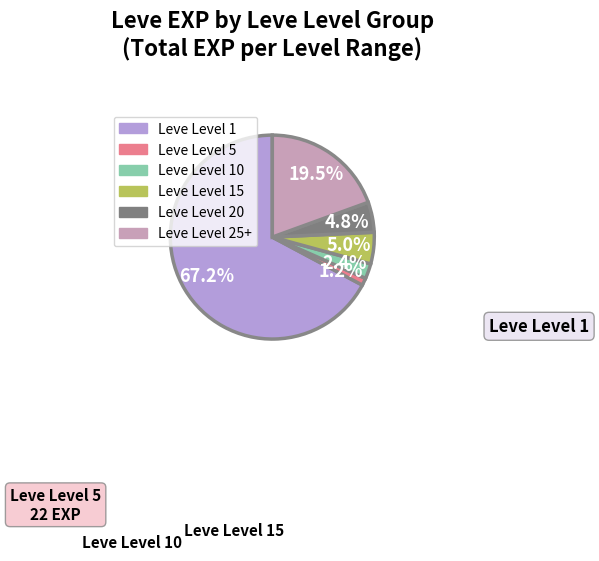

Is there any slice that represents more than half of the pie?

Yes